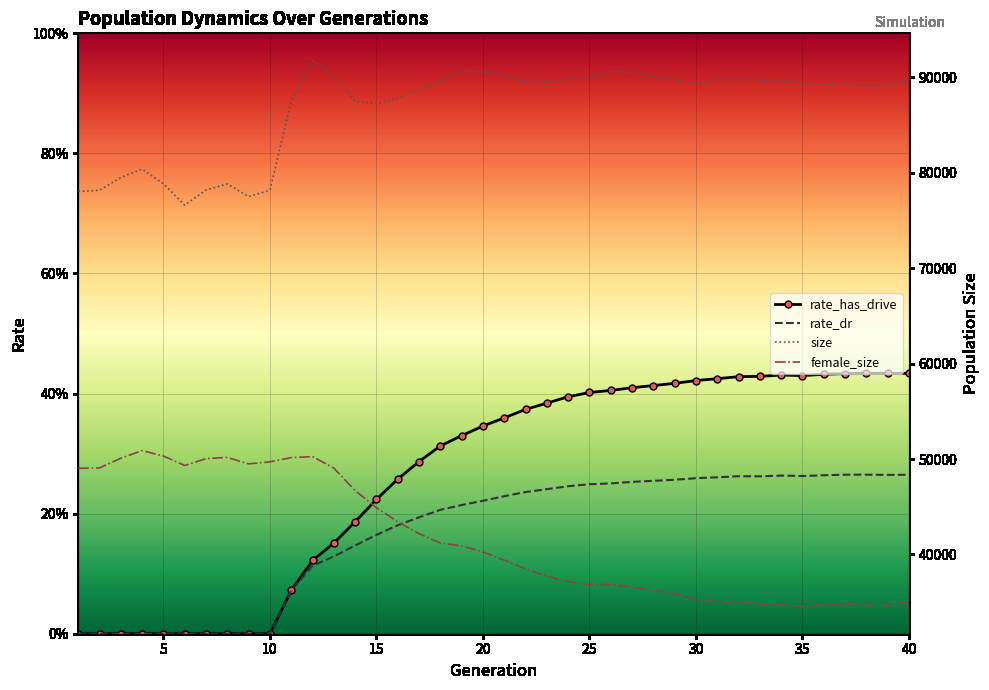

True or false: rate_has_drive and female_size cross at least once.

False